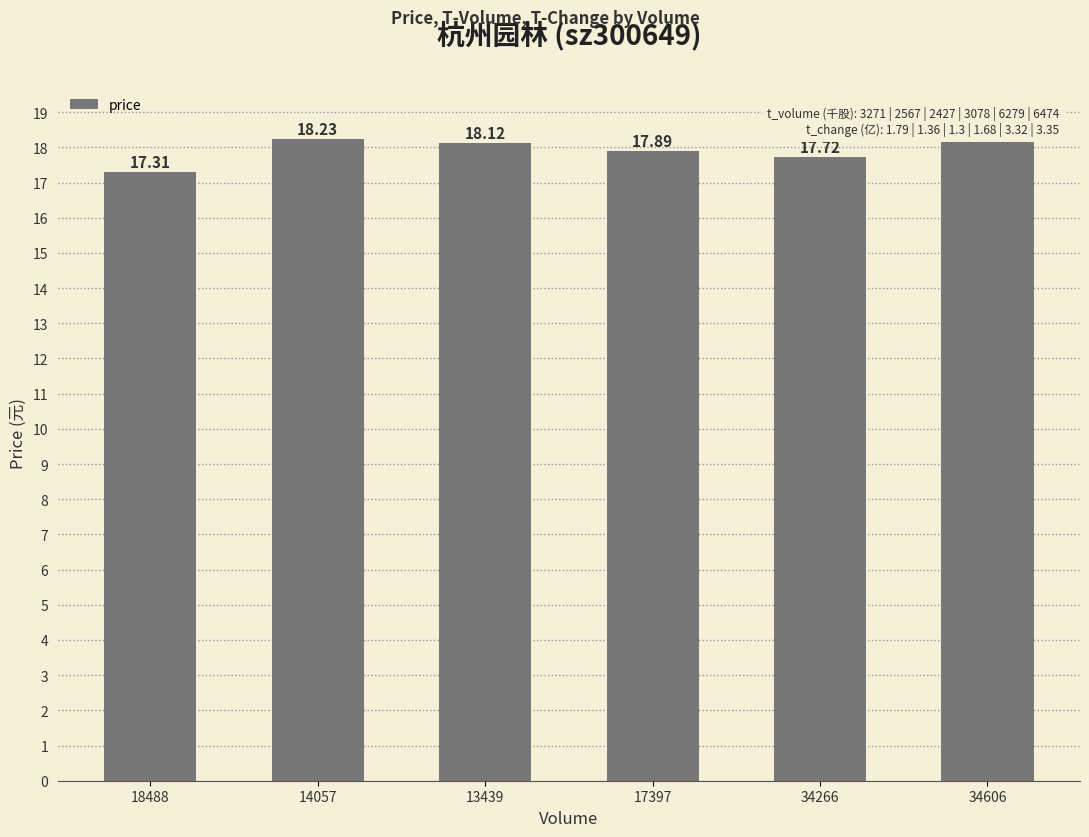

How many series are shown in this chart?

1